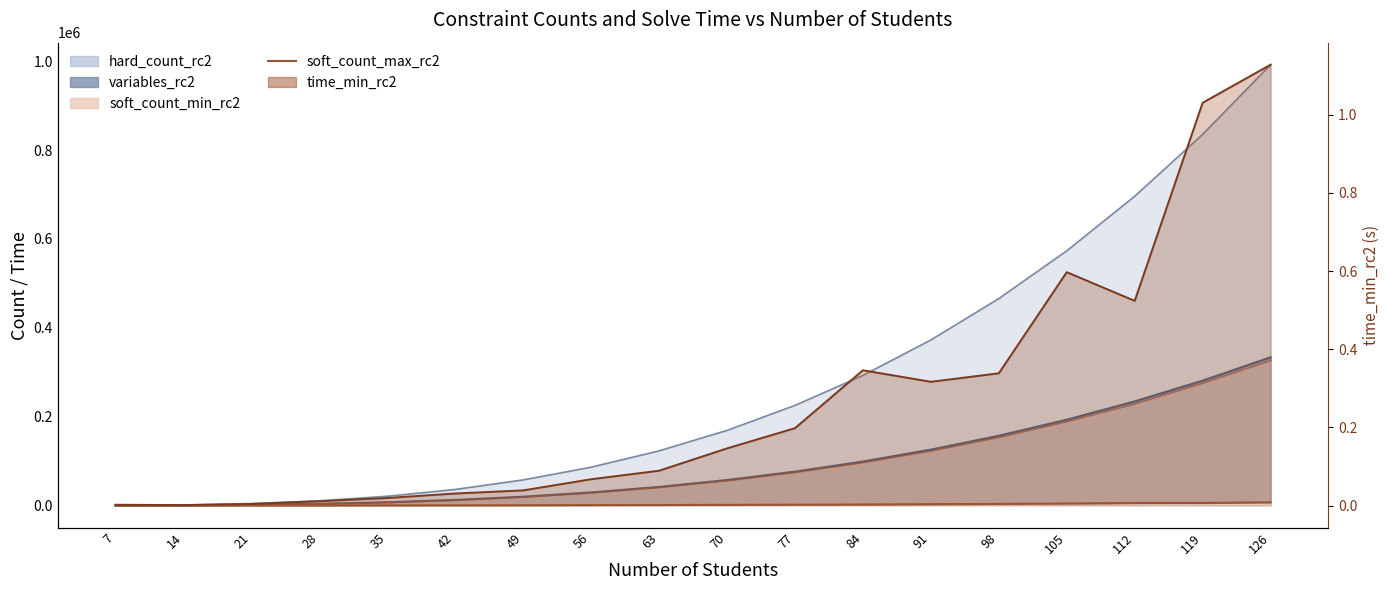

What is the difference between the second highest and minimum values in the time_min_rc2 series?

1.0